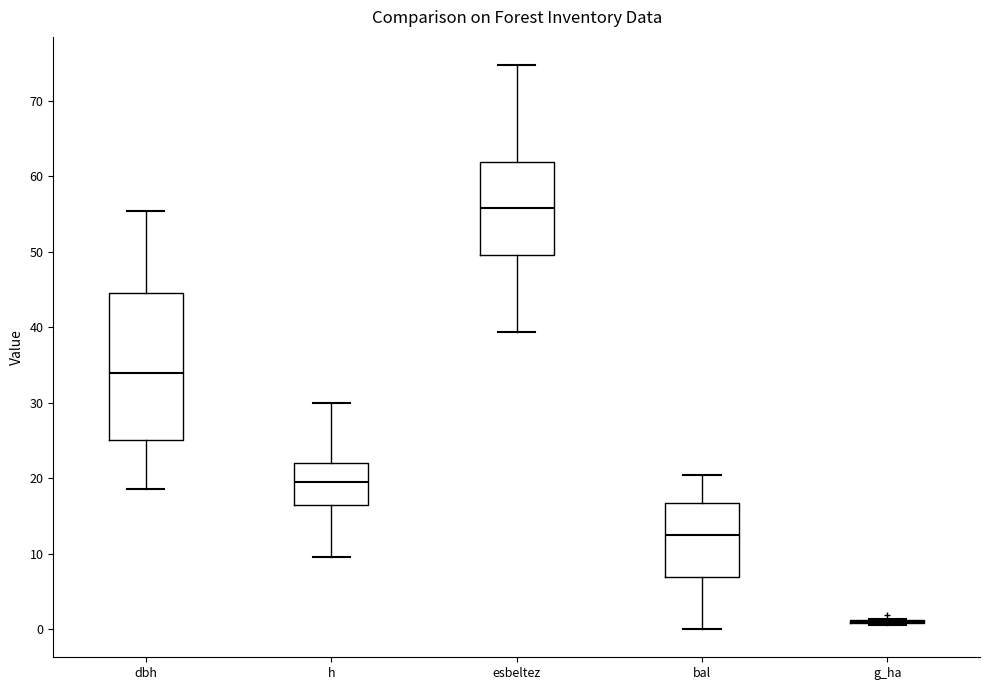

Which box is the tallest, from its lower edge to its upper edge?

dbh